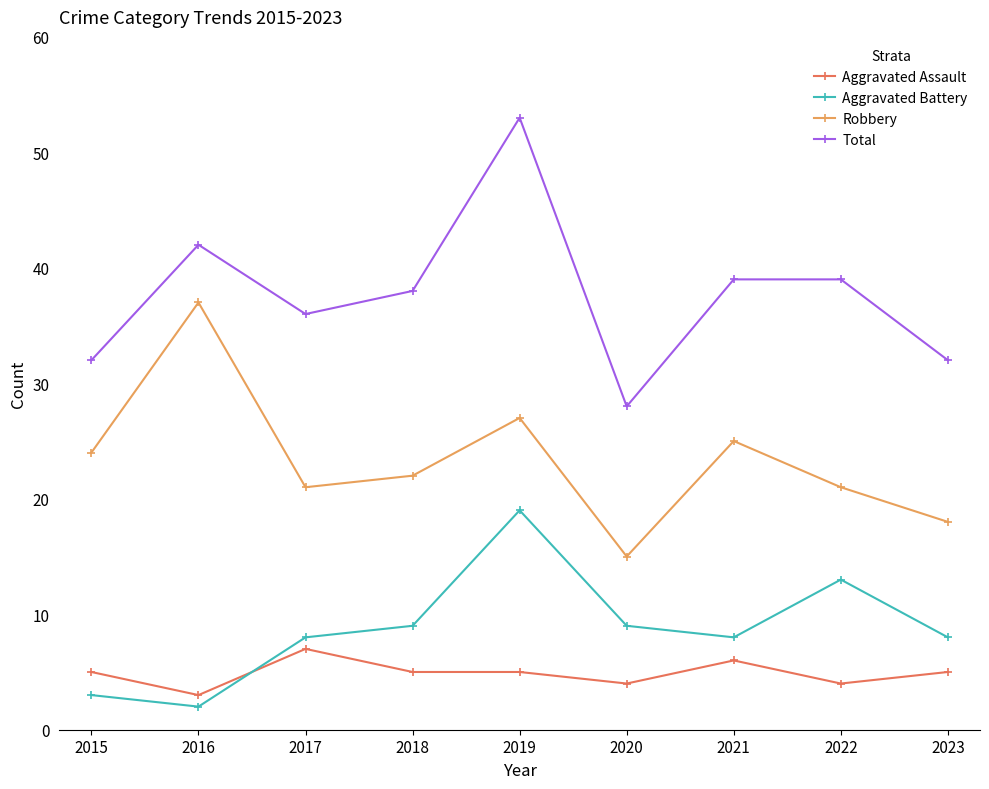

True or false: Aggravated Assault and Total intersect in this chart.

False